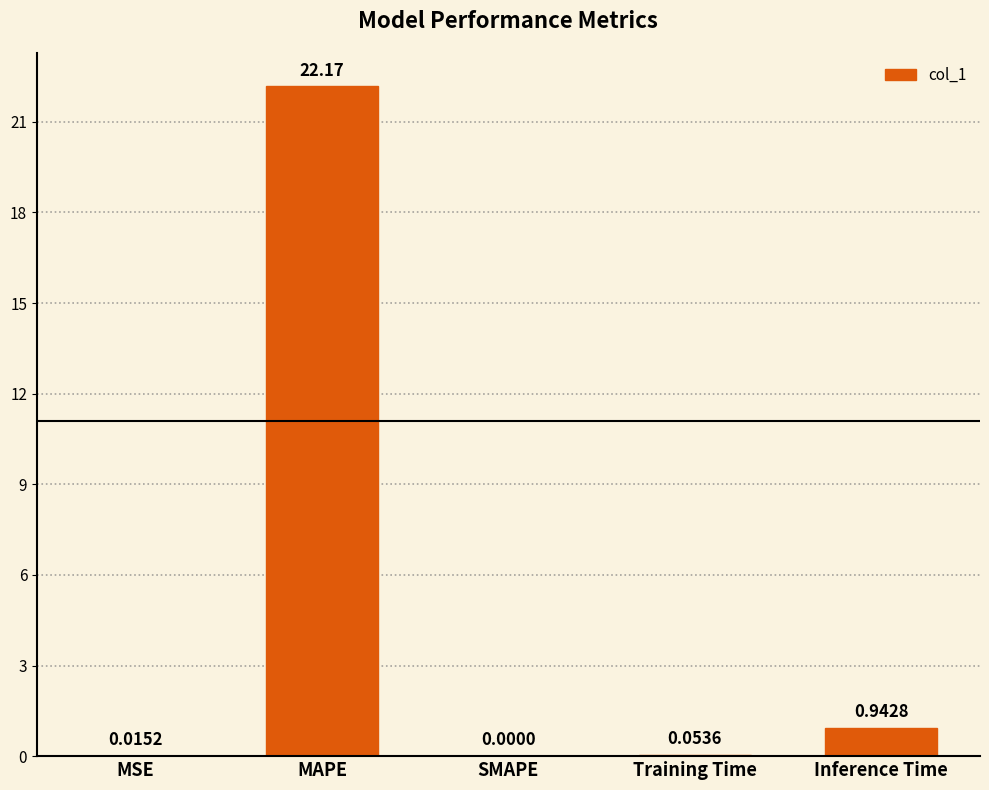

What is the sum of all values?

23.2